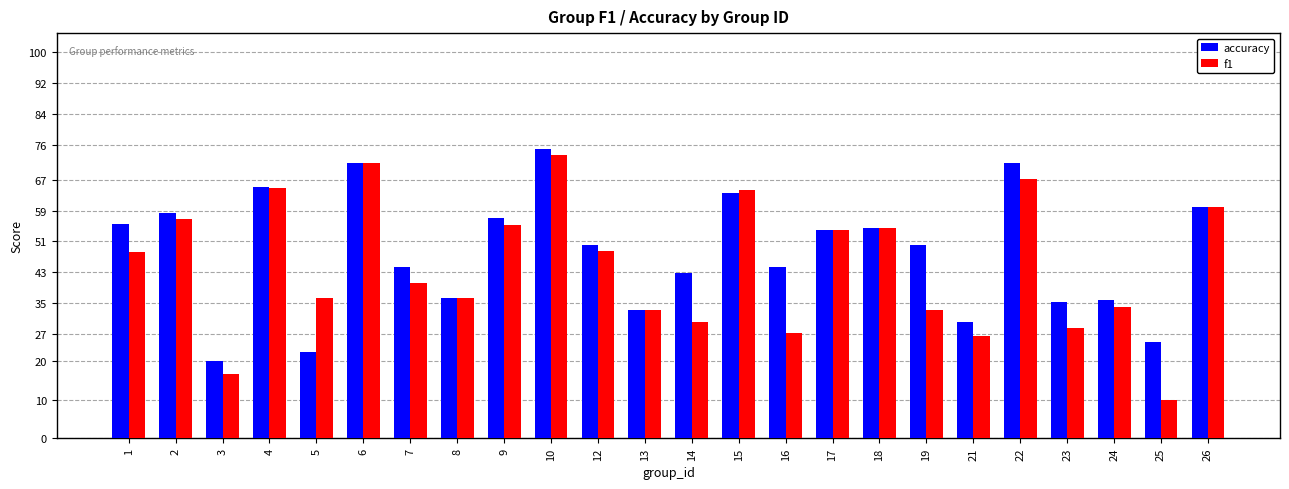

Rank the categories by f1 value from highest to lowest.

10, 6, 22, 4, 15, 26, 2, 9, 18, 17, 12, 1, 7, 5, 8, 24, 13, 19, 14, 23, 16, 21, 3, 25